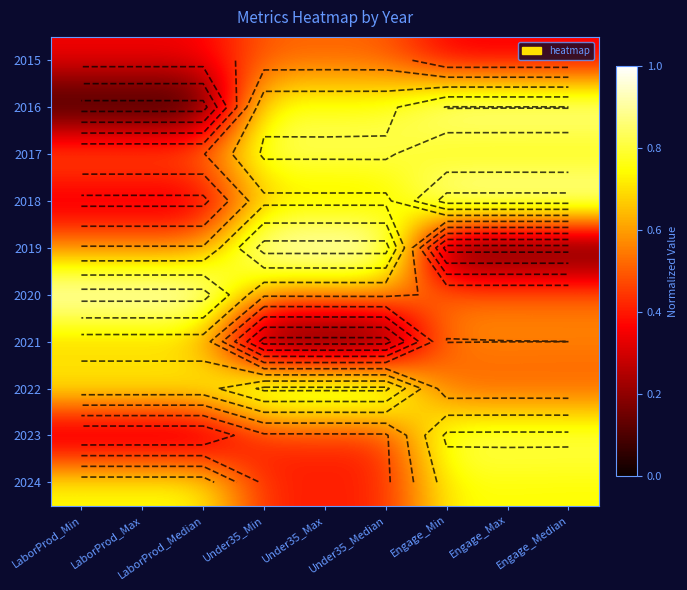

Is the value of 2016 at Engage_Max greater than the value of 2023 at LaborProd_Min?

Yes